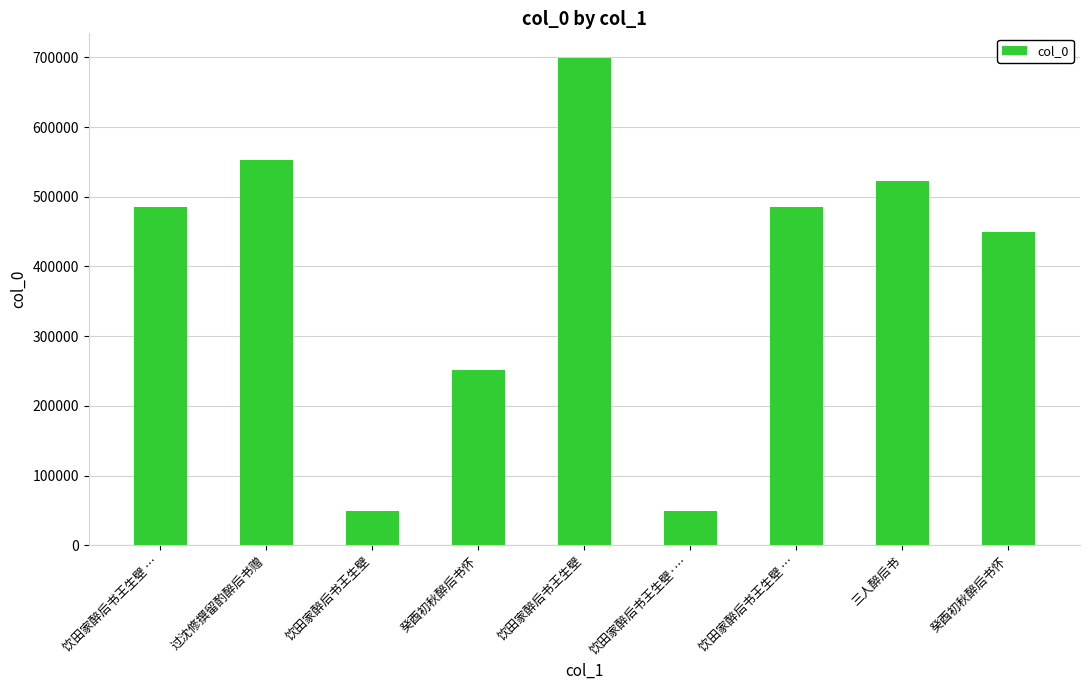

The value at 饮田家醉后书王生壁·… is 48992. True or false?

True